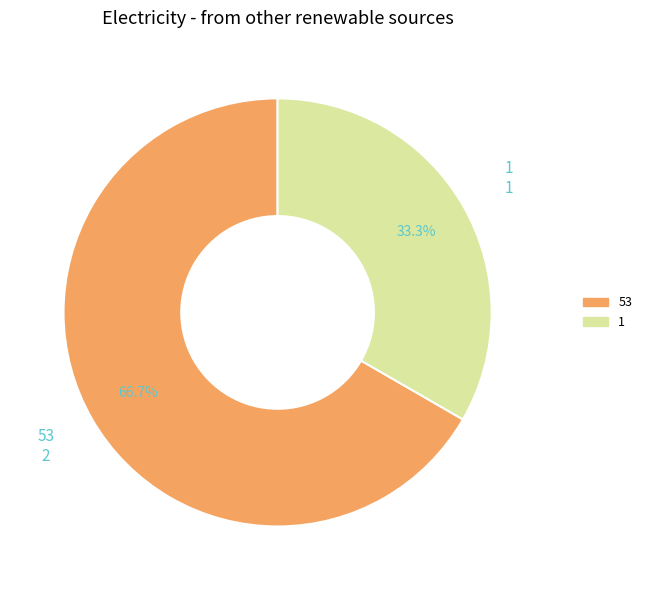

Is there a majority slice in this chart?

Yes